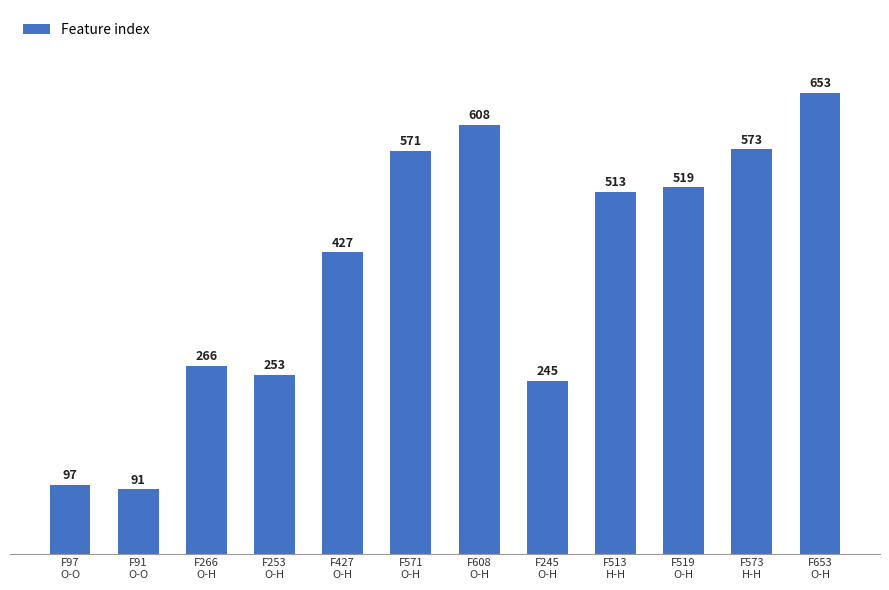

Reading left to right, transcribe all the data shown in this chart.

F97
O-O=97	F91
O-O=91	F266
O-H=266	F253
O-H=253	F427
O-H=427	F571
O-H=571	F608
O-H=608	F245
O-H=245	F513
H-H=513	F519
O-H=519	F573
H-H=573	F653
O-H=653